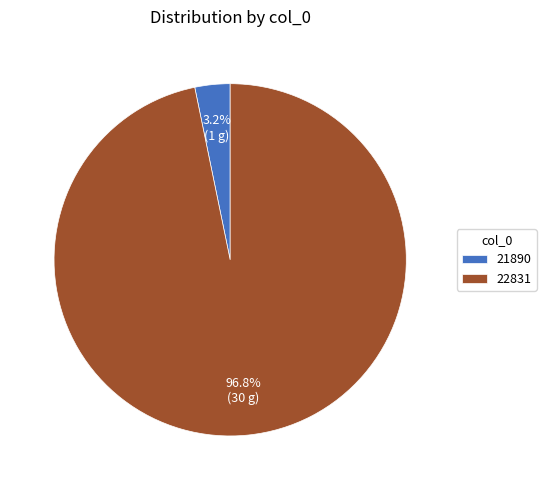

To the nearest percent, what is the average slice percentage?

50%